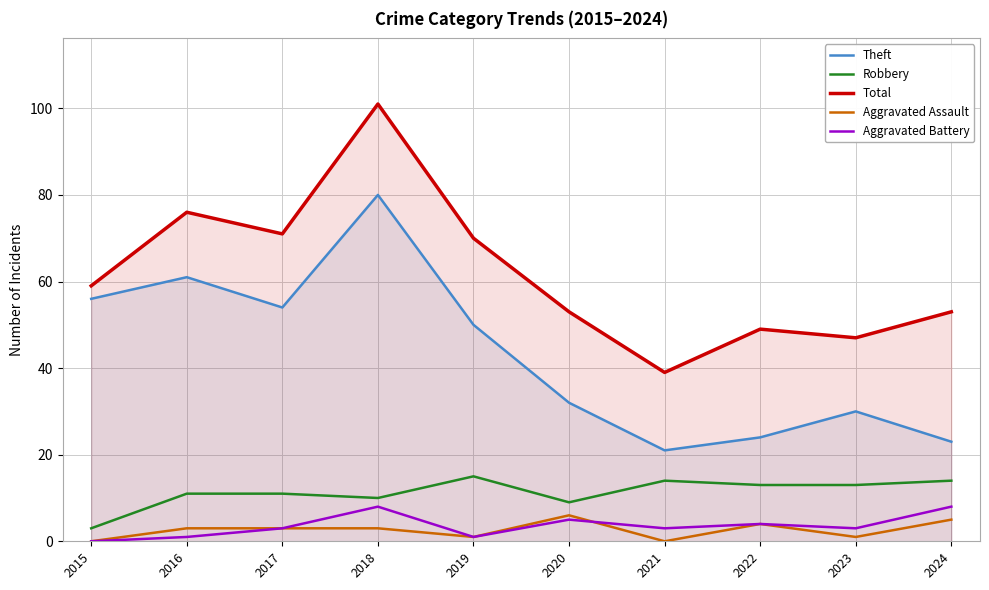

Which series has the largest total across all categories?

Total